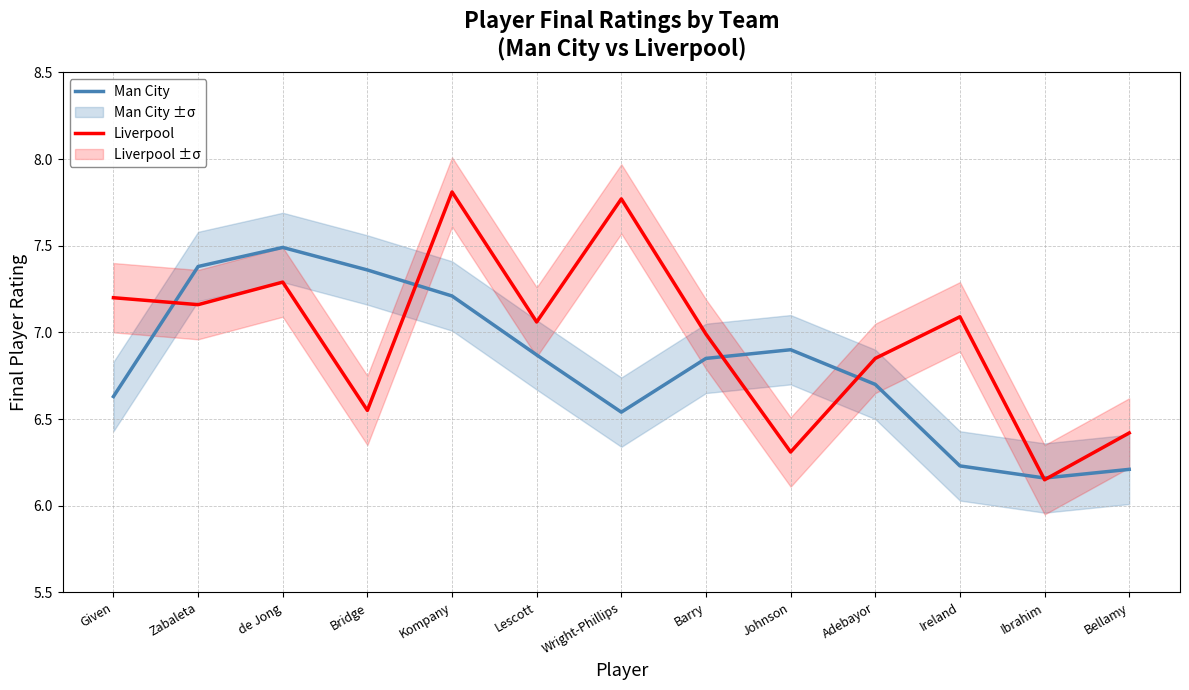

What is the difference between the highest and lowest values at Barry?

0.1